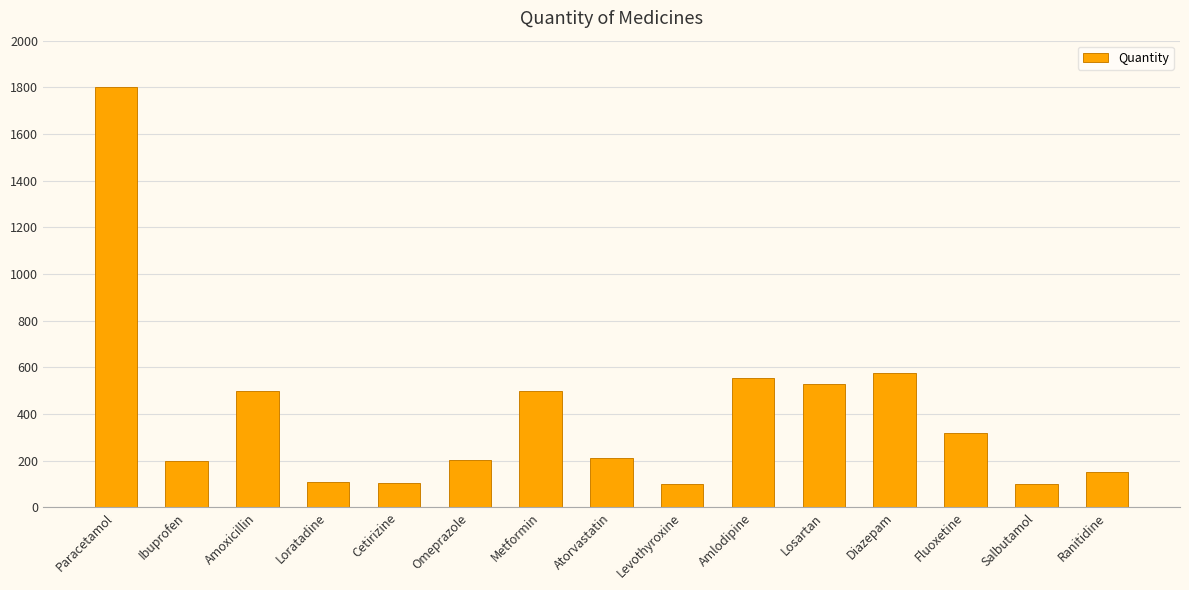

What position from the right is Atorvastatin?

8